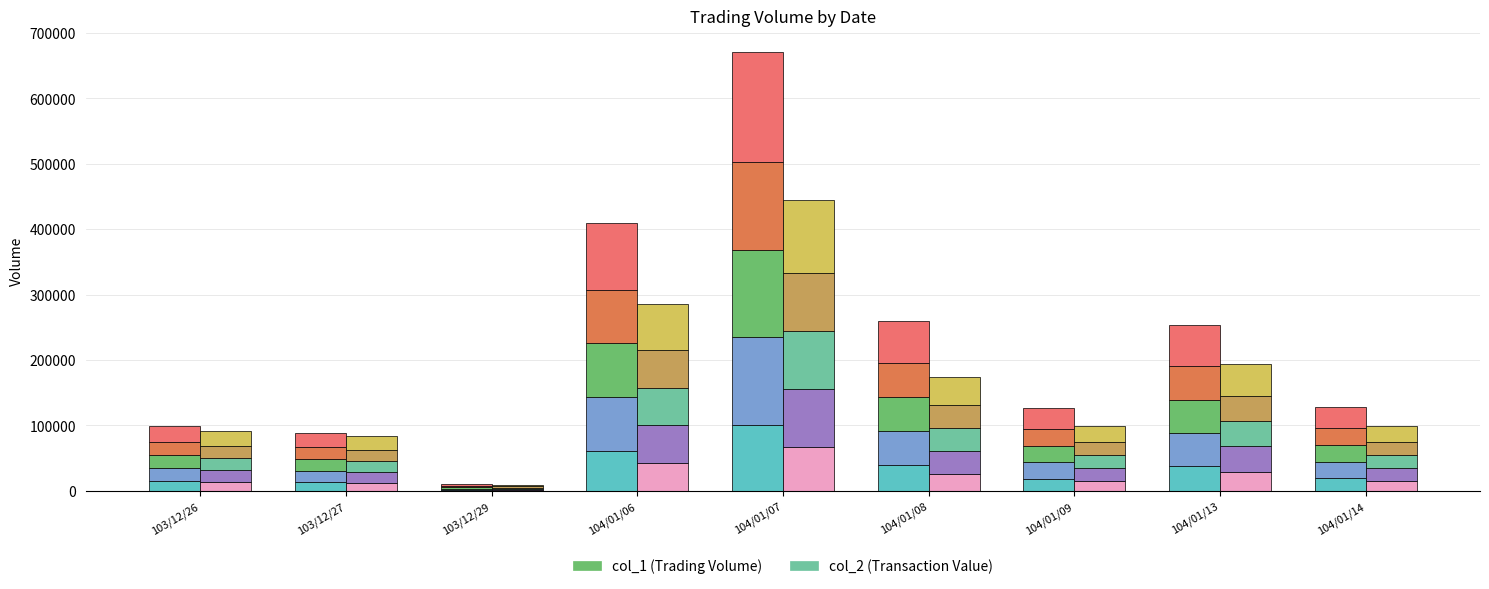

The col_1_seg1 series shows 137768 at 104/01/07. True or false?

False